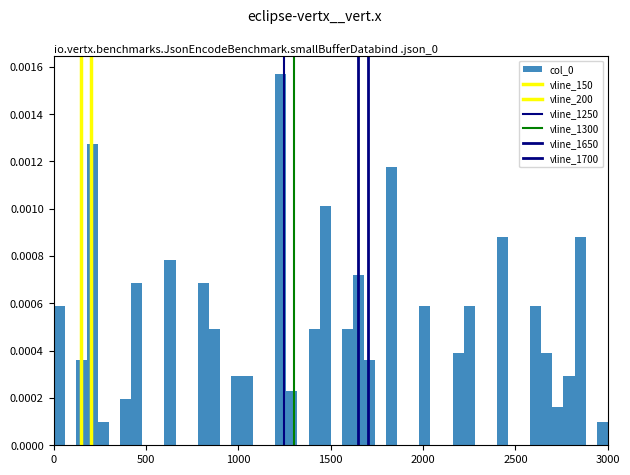

Read against the x-axis, roughly where is the centre of the tallest bar?

1250